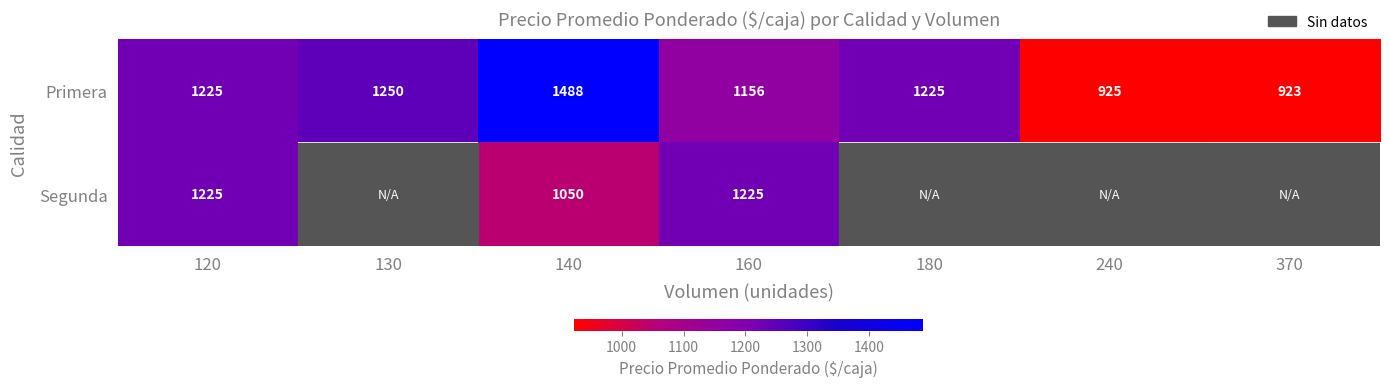

How many values in Segunda are above zero?

3